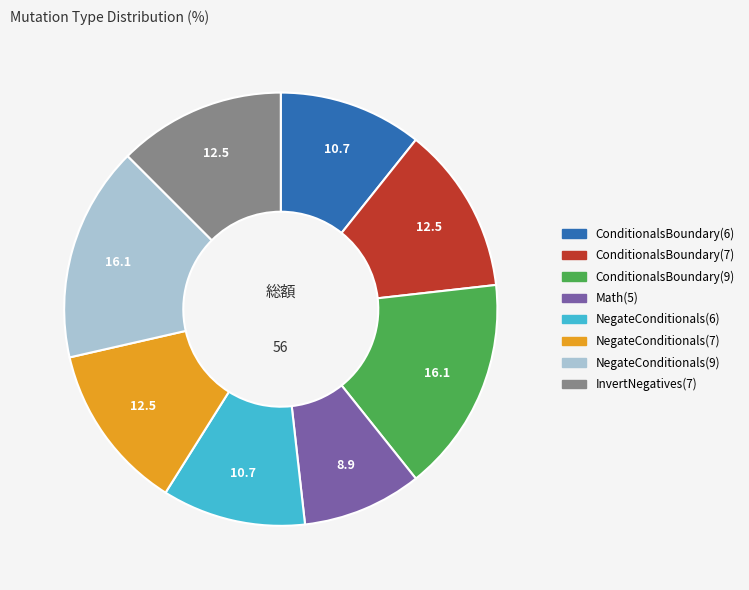

Is the sum of InvertNegatives(7) and Math(5) greater than half?

No